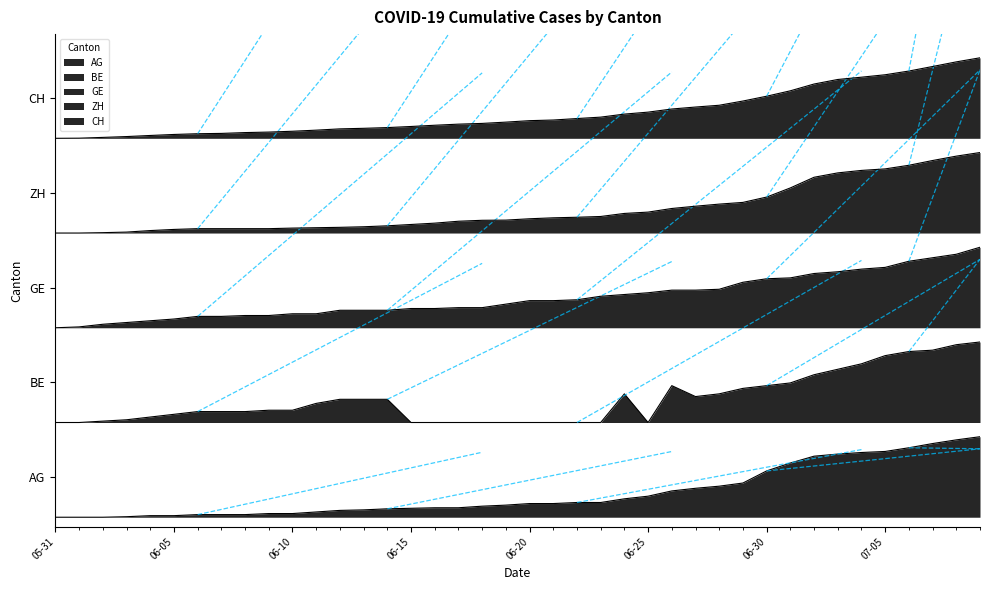

Which category has the highest value across all series?

2020-07-09